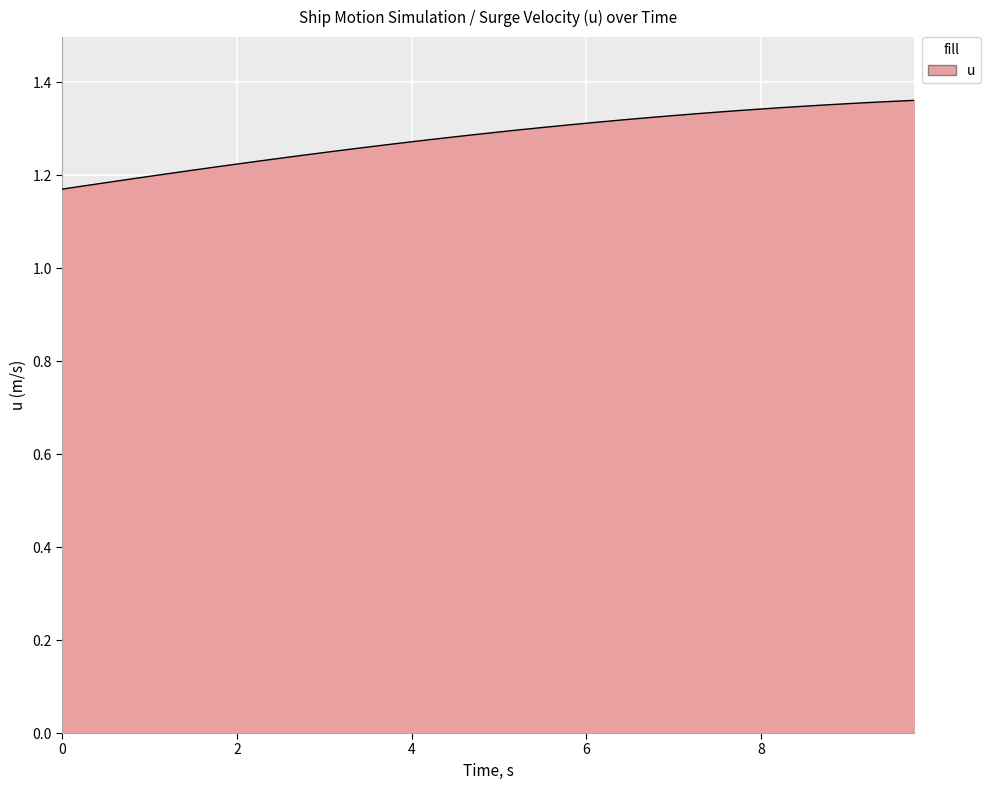

How many lines are shown in the chart?

1